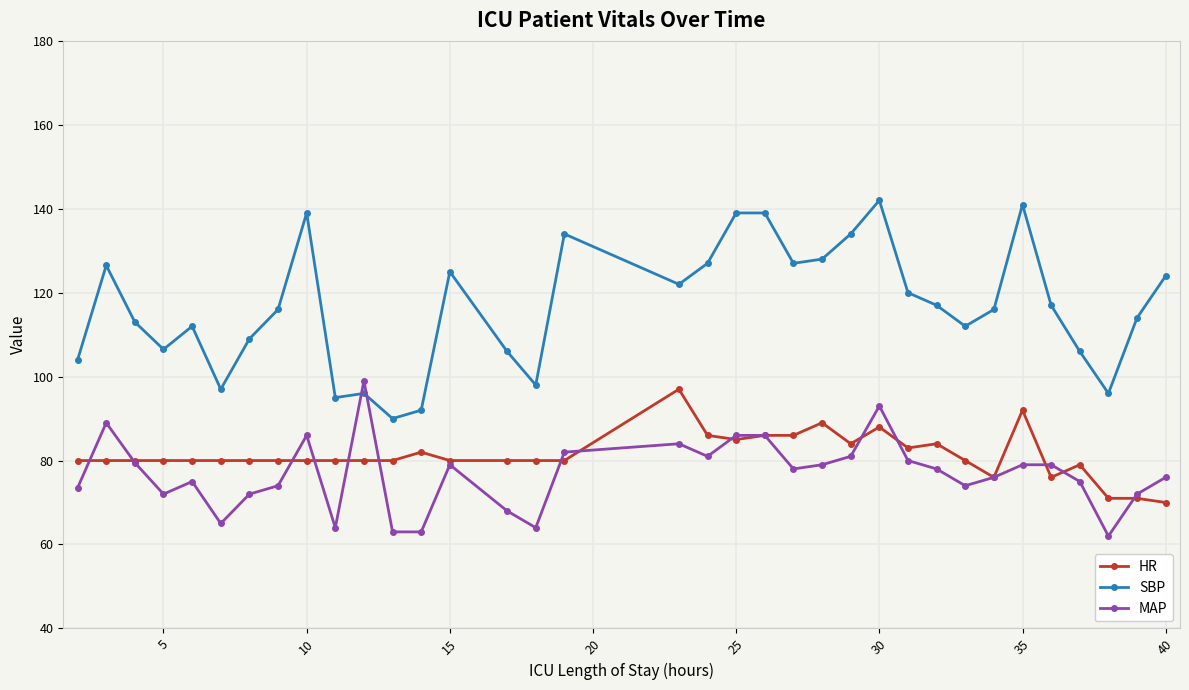

True or false: HR and SBP intersect in this chart.

False